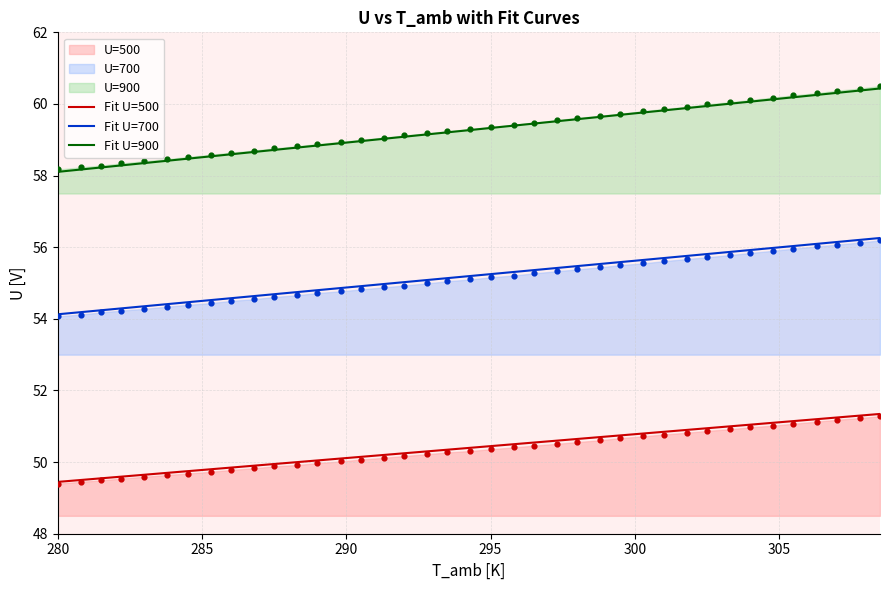

Which series has the largest total across all categories?

Fit U=900